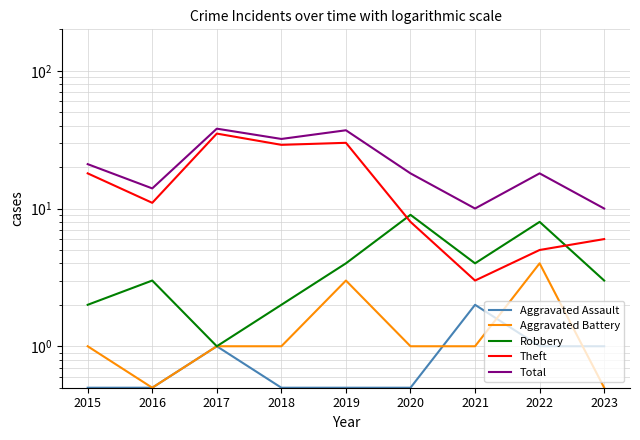

At which label does Robbery reach its peak?

2020